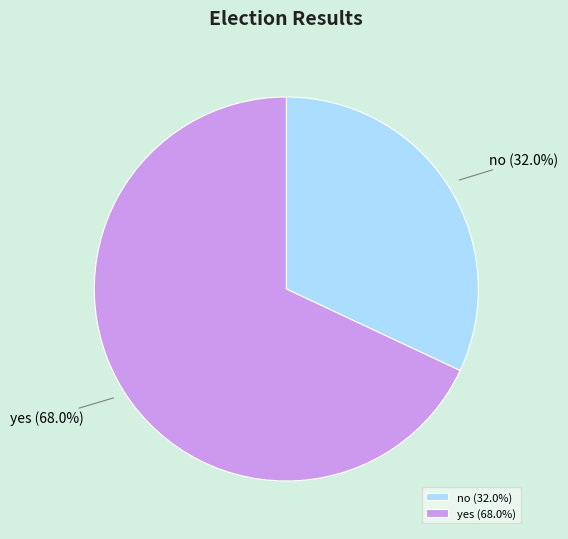

How many slices are in this pie chart?

2